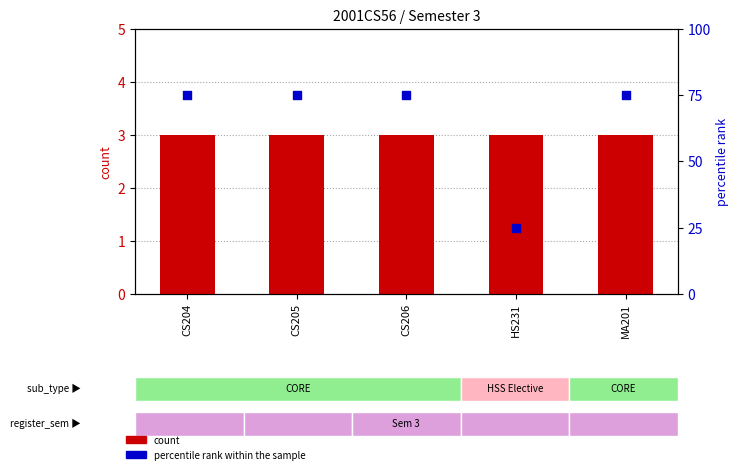

Which series reaches the minimum Y coordinate?

count